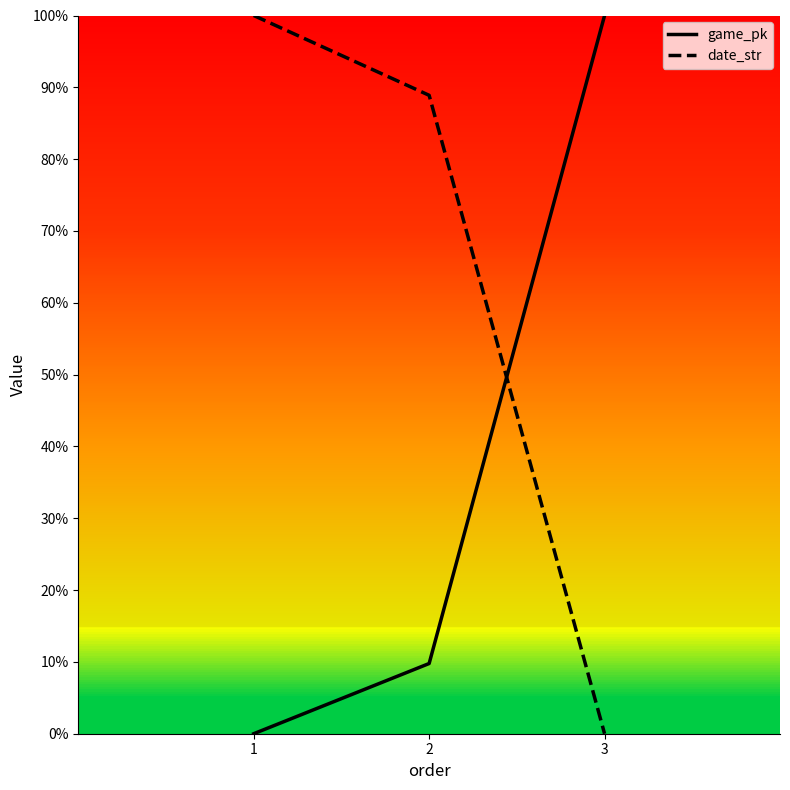

Which category has the highest value in the date_str series?

1